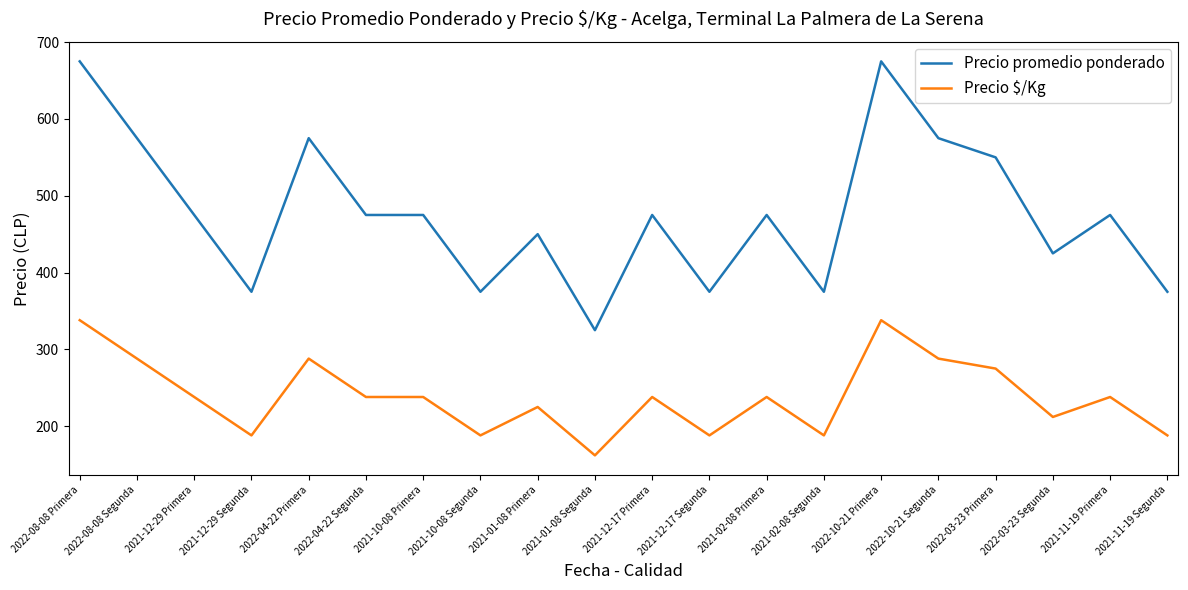

True or false: Precio $/Kg and Precio promedio ponderado intersect in this chart.

False